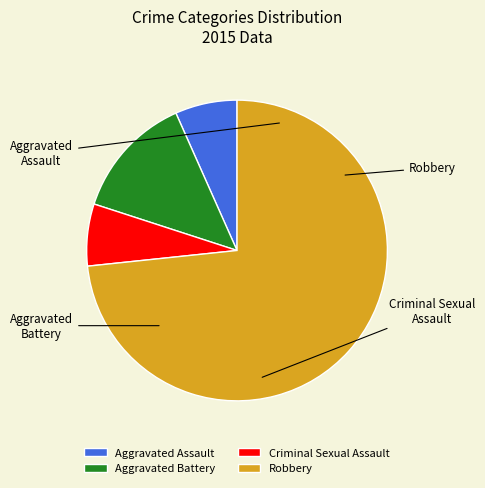

Rank the categories by value from highest to lowest.

Robbery, Aggravated Battery, Aggravated Assault, Criminal Sexual Assault